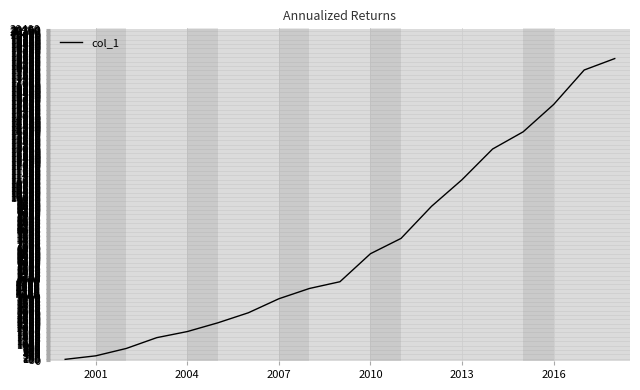

What is the greatest value displayed?

18580.8